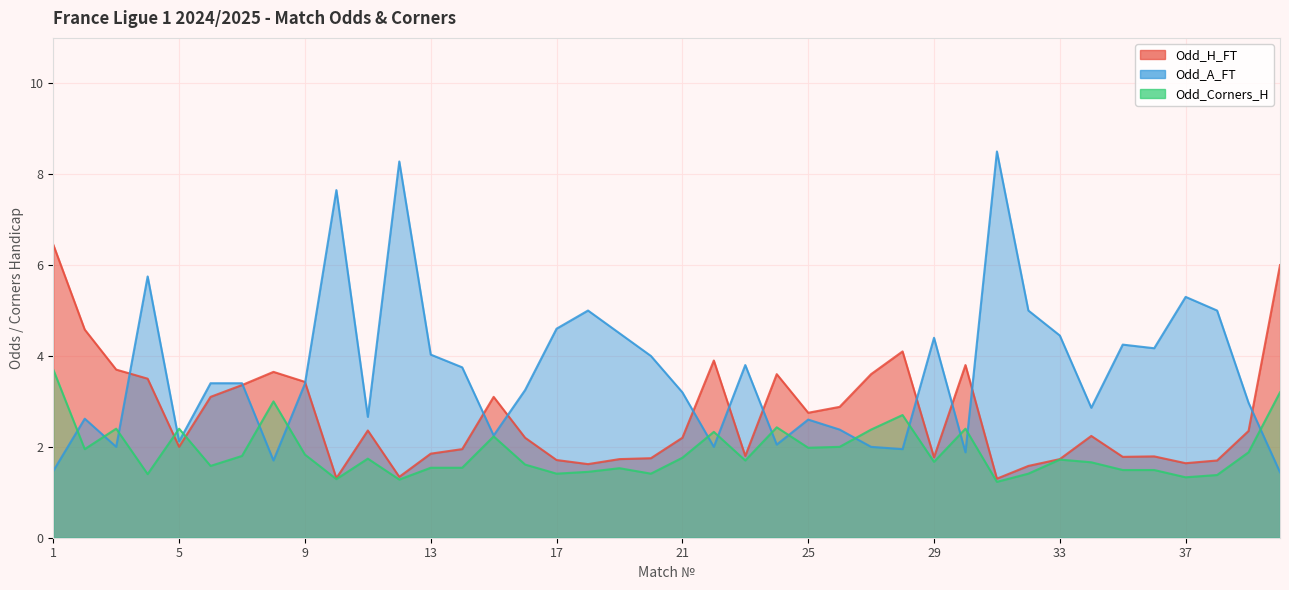

Is the value of Odd_A_FT at 37 greater than the value of Odd_H_FT at 5?

Yes